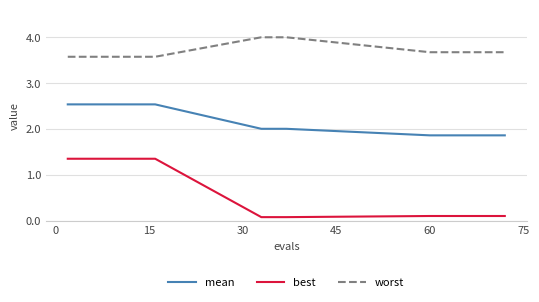

At how many categories does at least one series exceed 1?

20